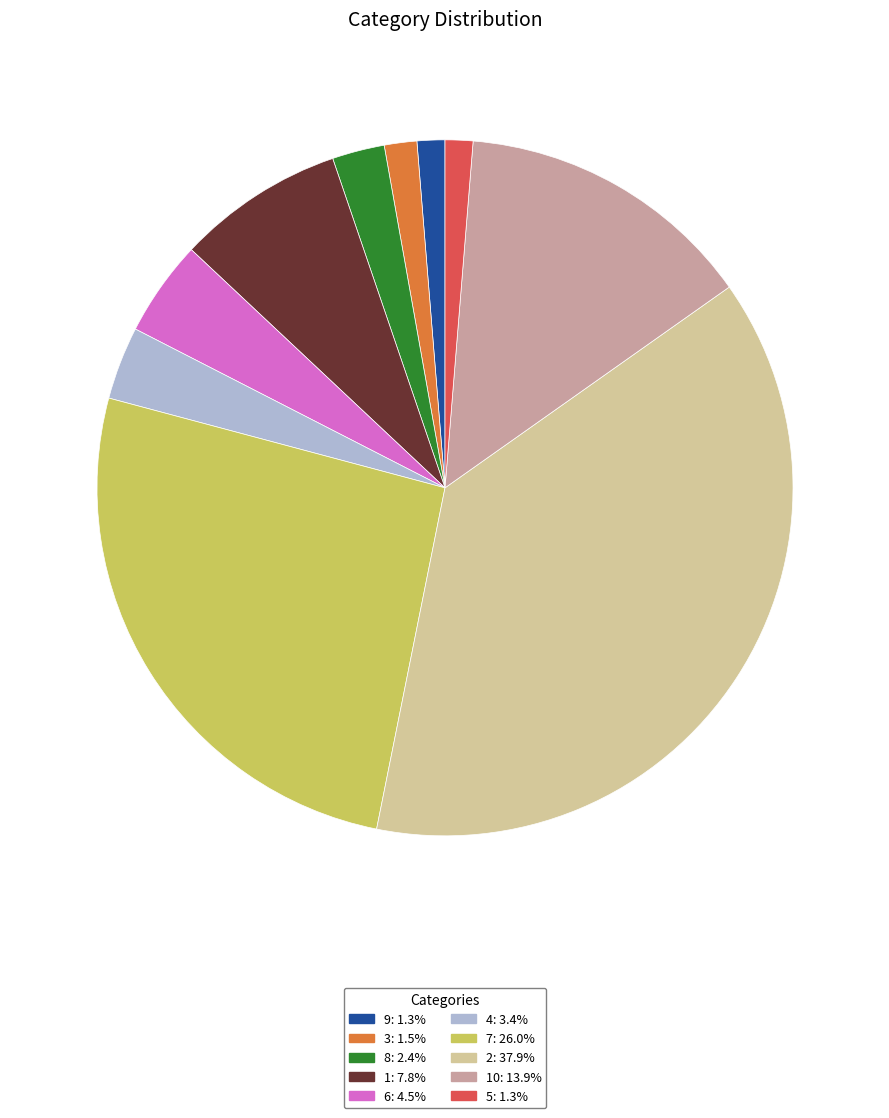

What is the ratio of the value at 10: 13.9% to the value at 6: 4.5%?

3.1